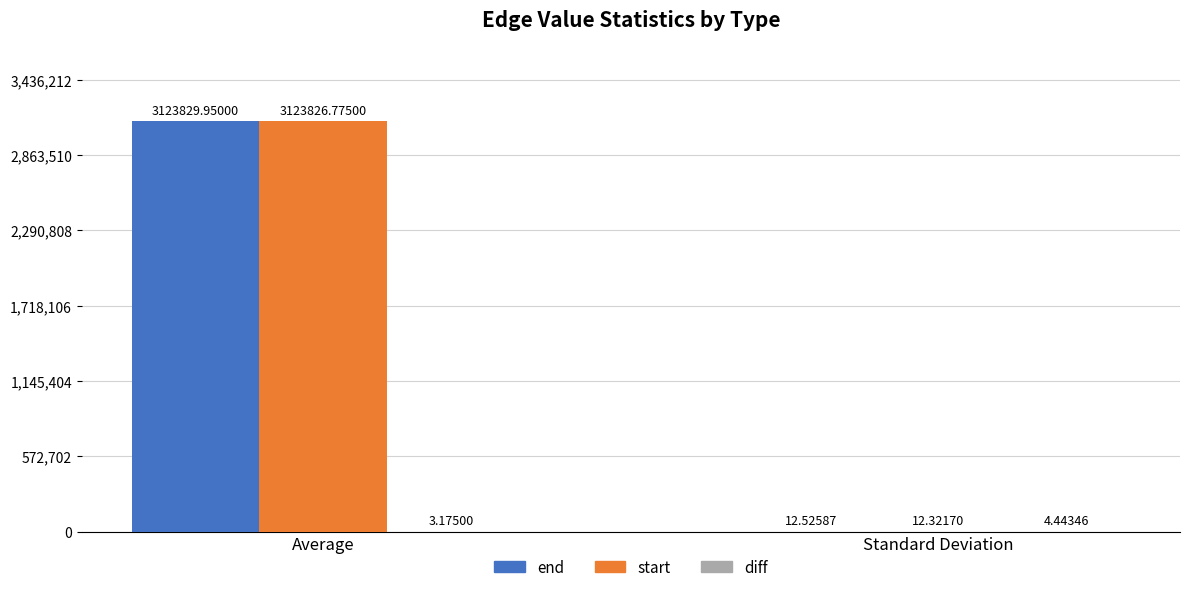

At which label is start closest to 1561919?

Standard Deviation